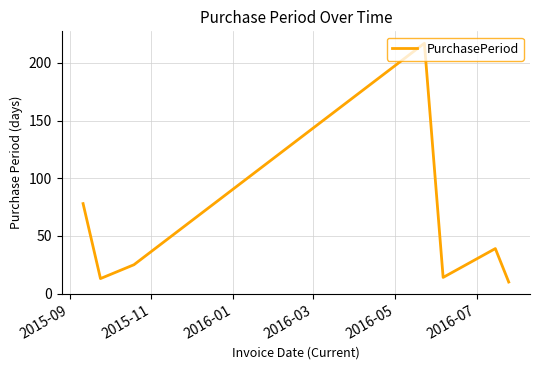

What is the difference between the maximum and minimum values?

207